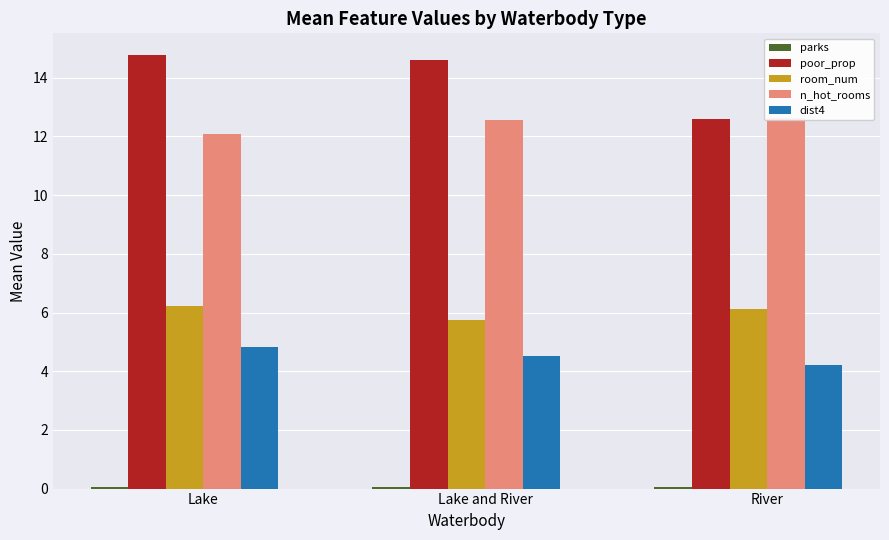

True or false: n_hot_rooms has a value of 19.7 at River.

False